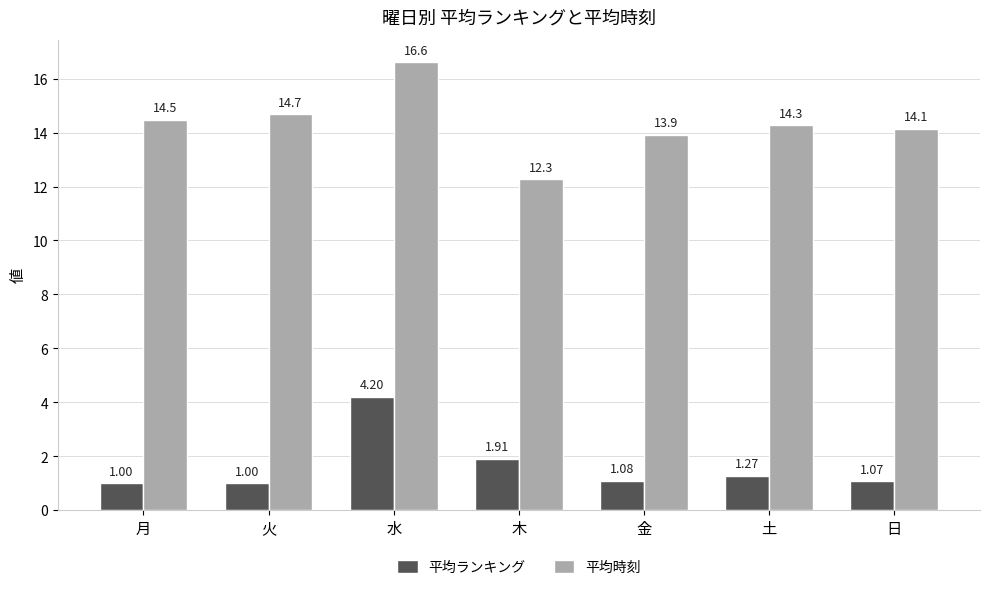

Is it true that 平均ランキング equals 4.2 at 水?

True